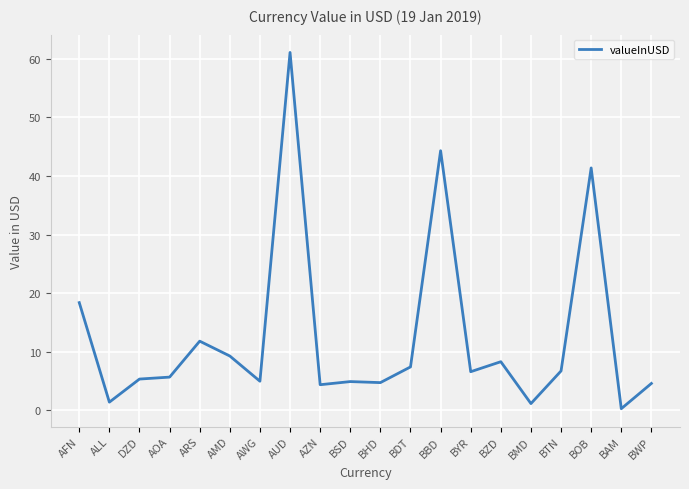

True or false: the data shows 4.6 at BWP.

True